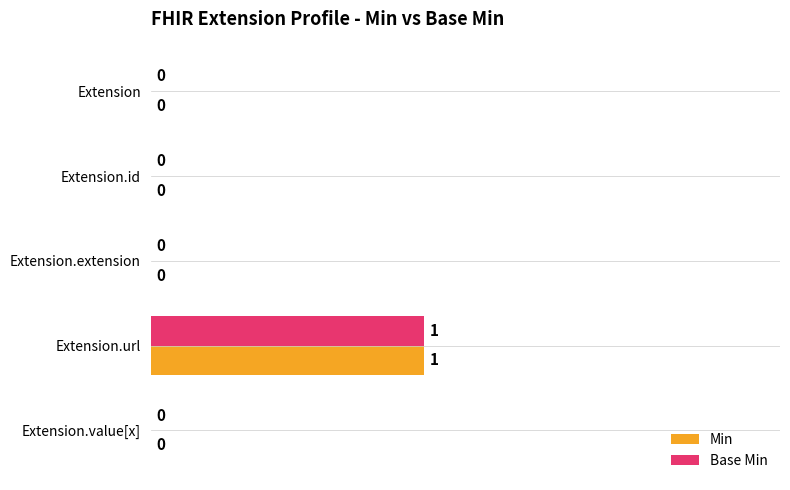

How many Min values are between 0 and 1?

5